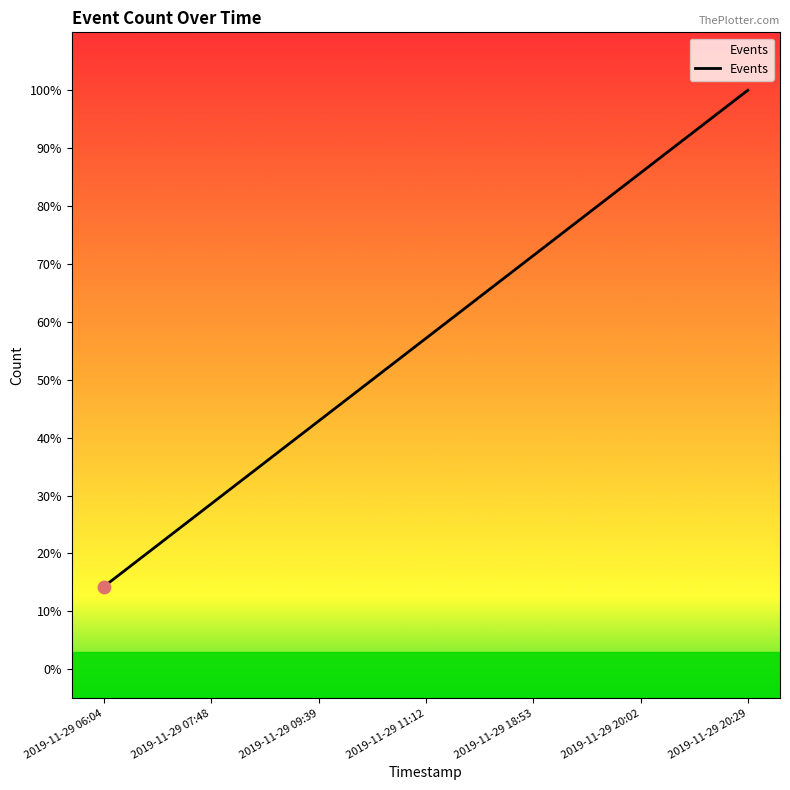

What is the change in value from 2019-11-29 20:02 to 2019-11-29 20:29?

+0.1